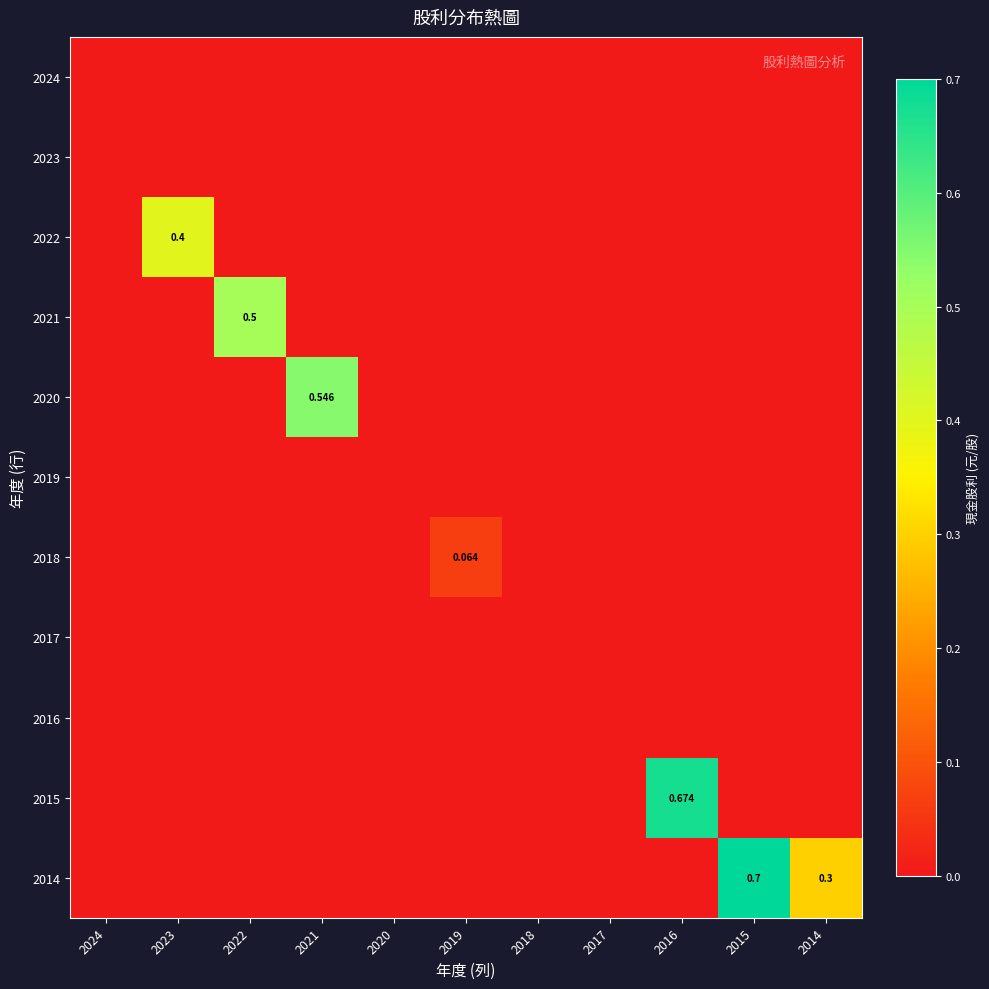

True or false: 2018 has a value of -0.0 at 2014.

False